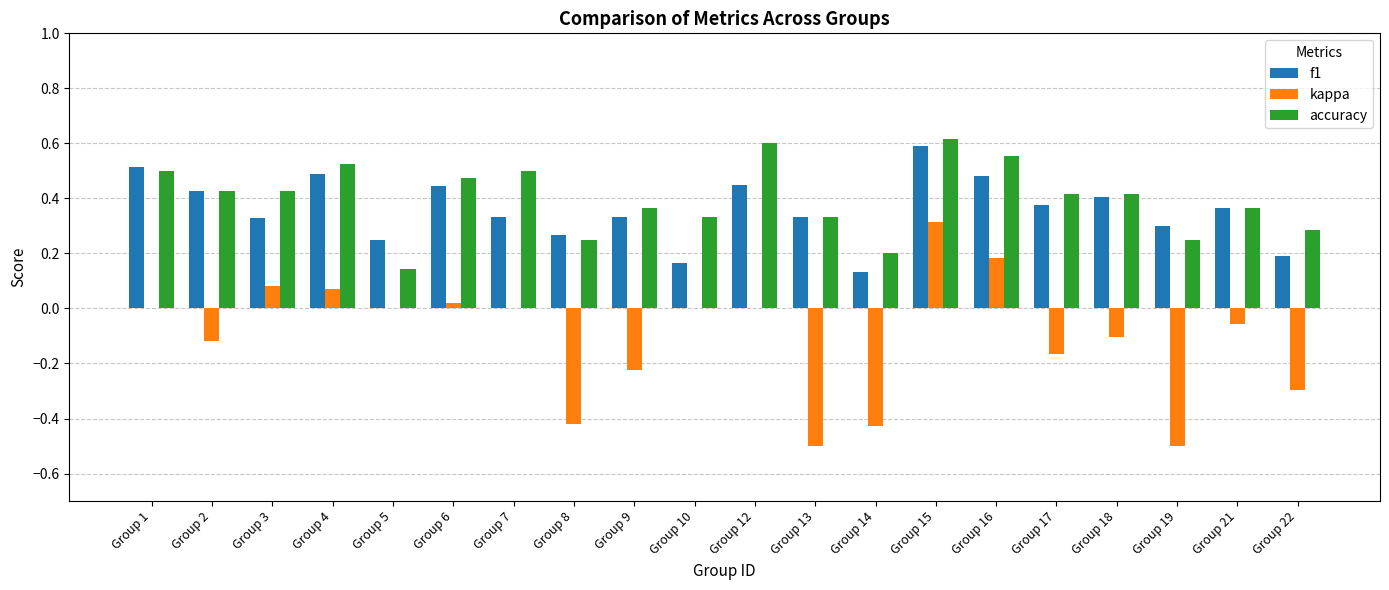

Where is f1 nearest to the value 0?

Group 14